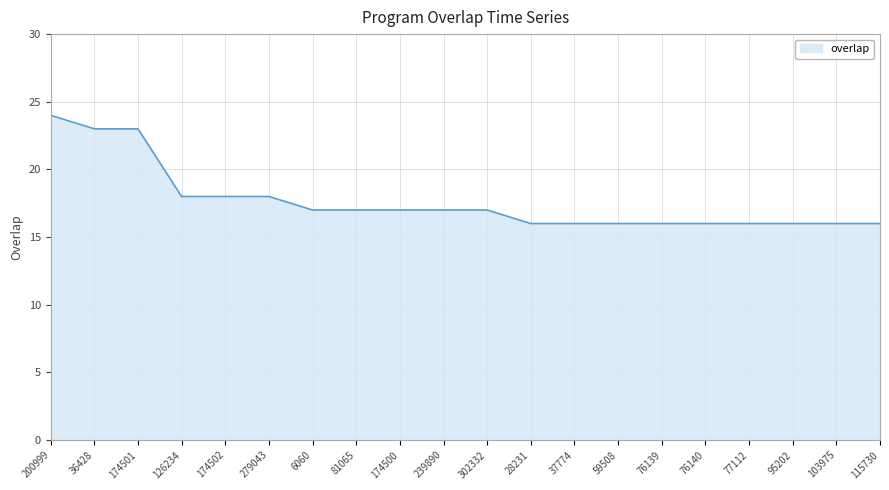

Between 36428 and 103975, which is larger?

36428